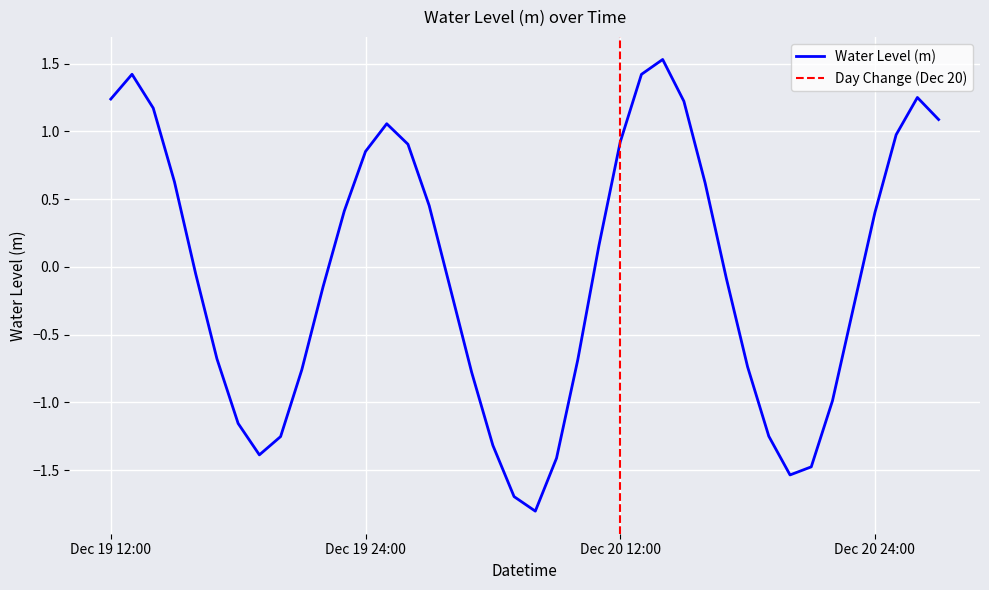

Where is the first local minimum?

2022-12-19 19:00